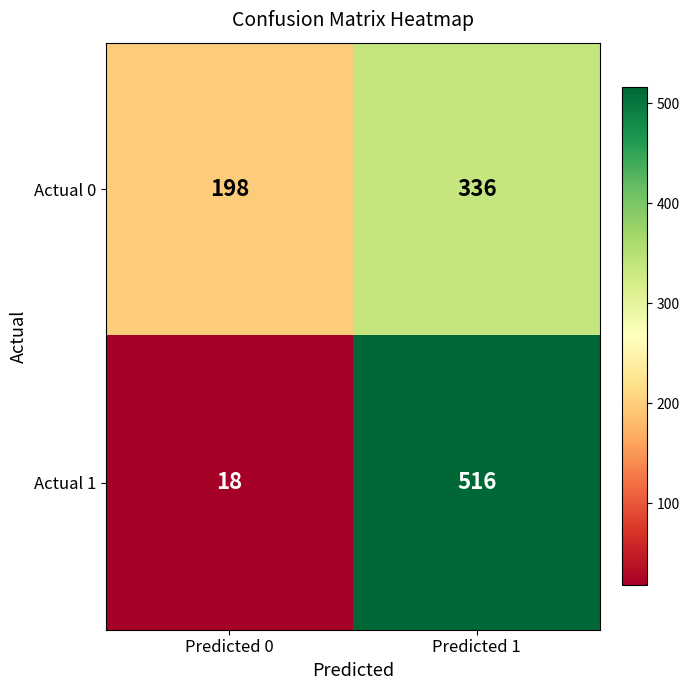

What is the sum of the Actual 0 values at Predicted 1 and Predicted 0?

534